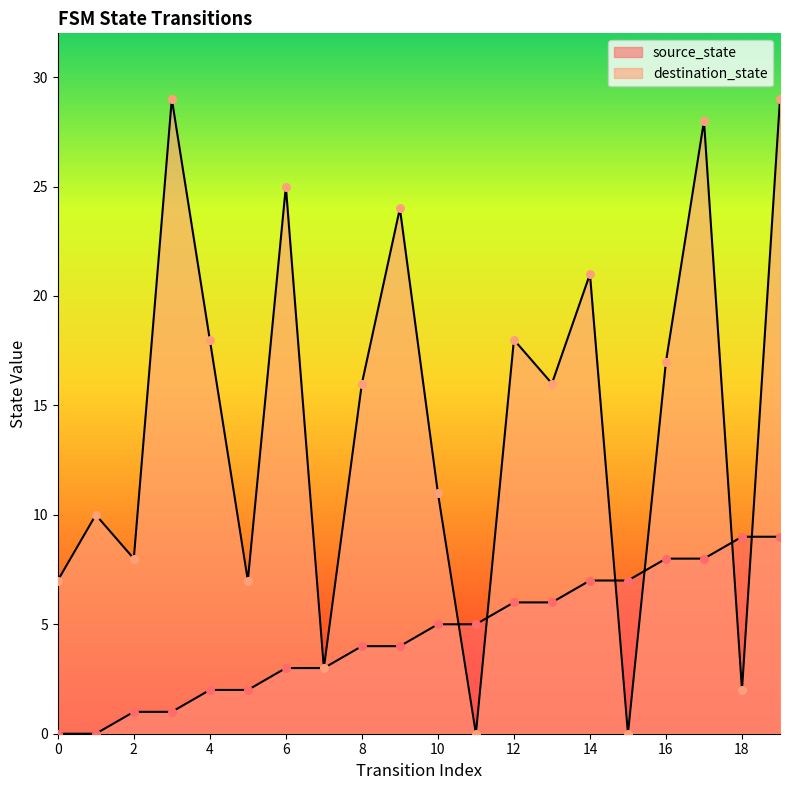

At which category is the sum across all series the highest?

19